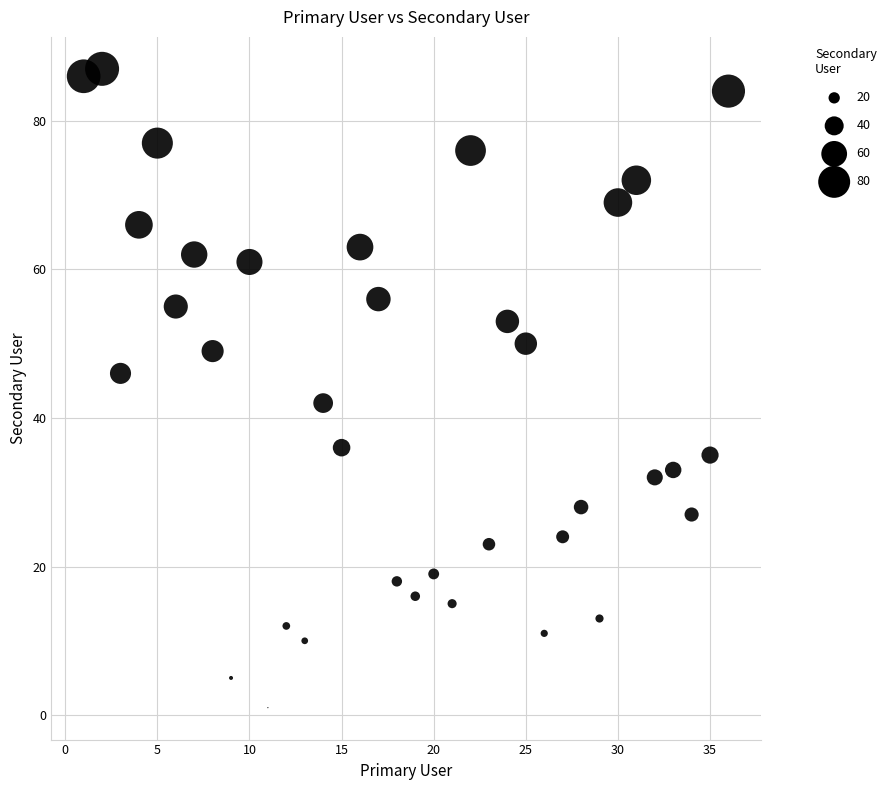

What is the range of X values (max minus min)?

35